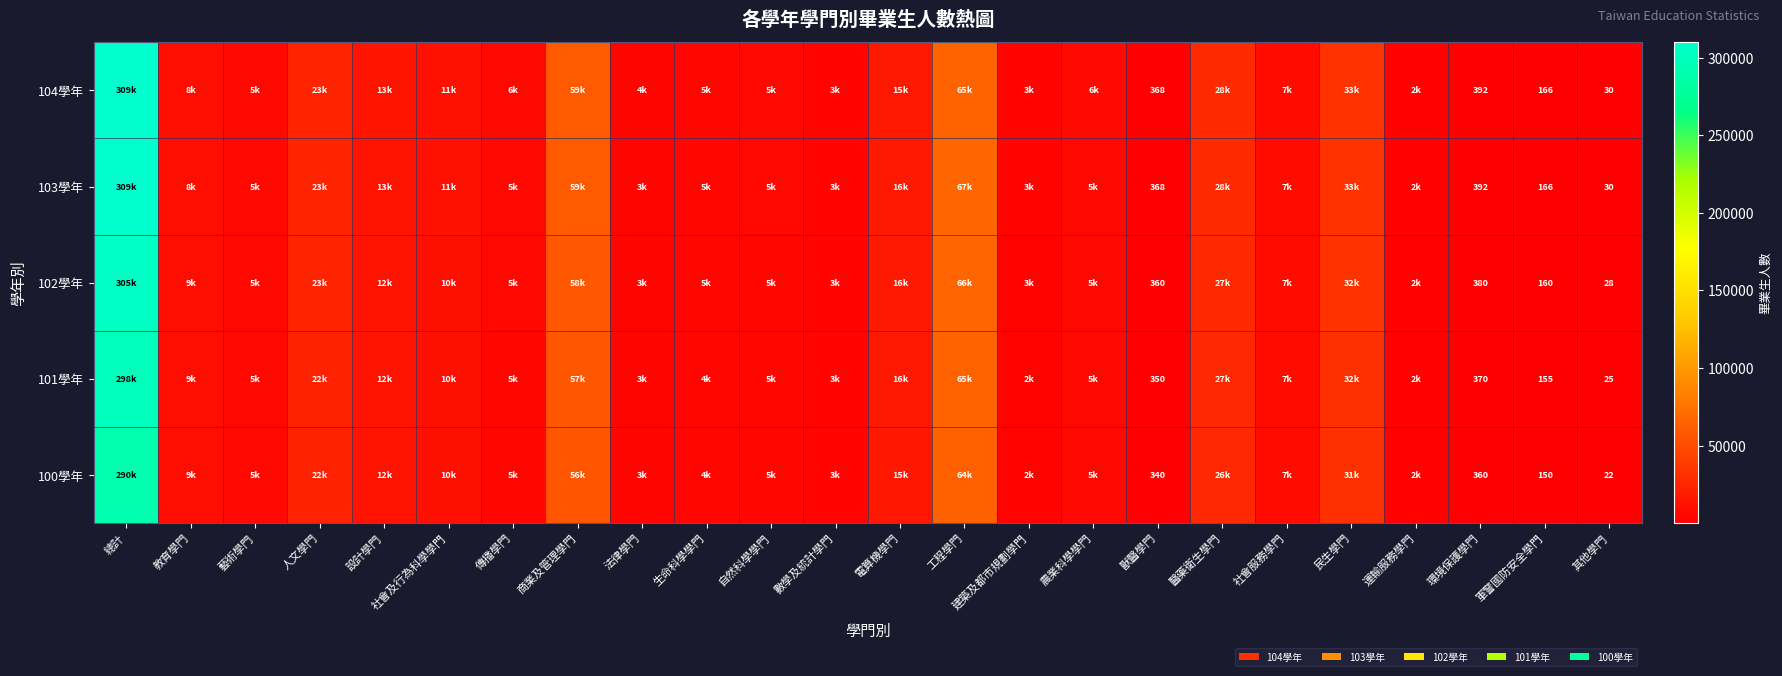

Between 商業及管理學門 and 總計, which is larger?

總計